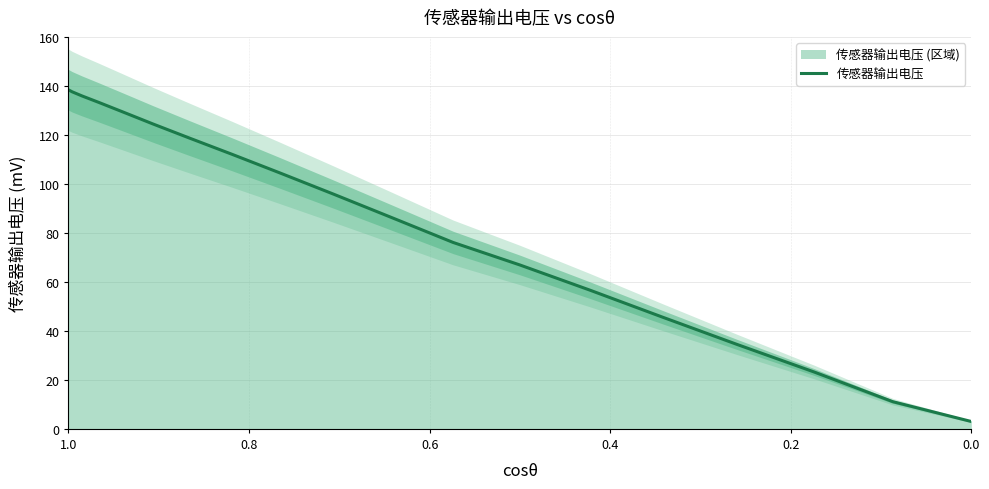

Does the chart have visible grid lines?

Yes